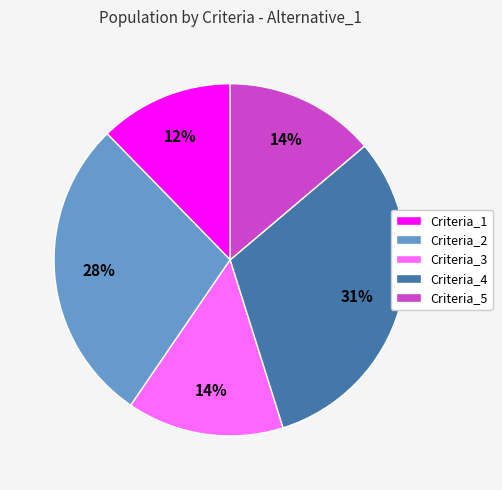

What is the smallest slice in the pie chart?

Criteria_1